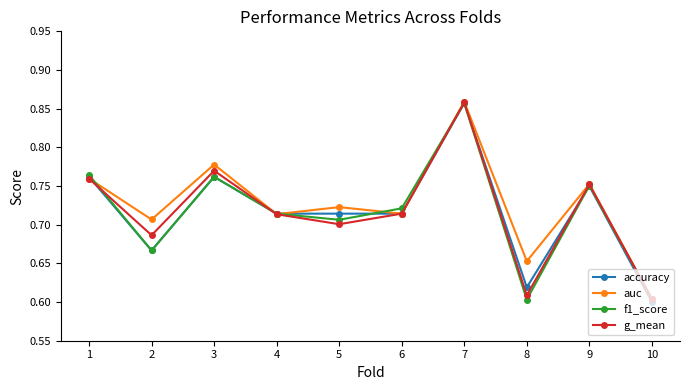

True or false: g_mean has a value of 0.7 at 2.

True